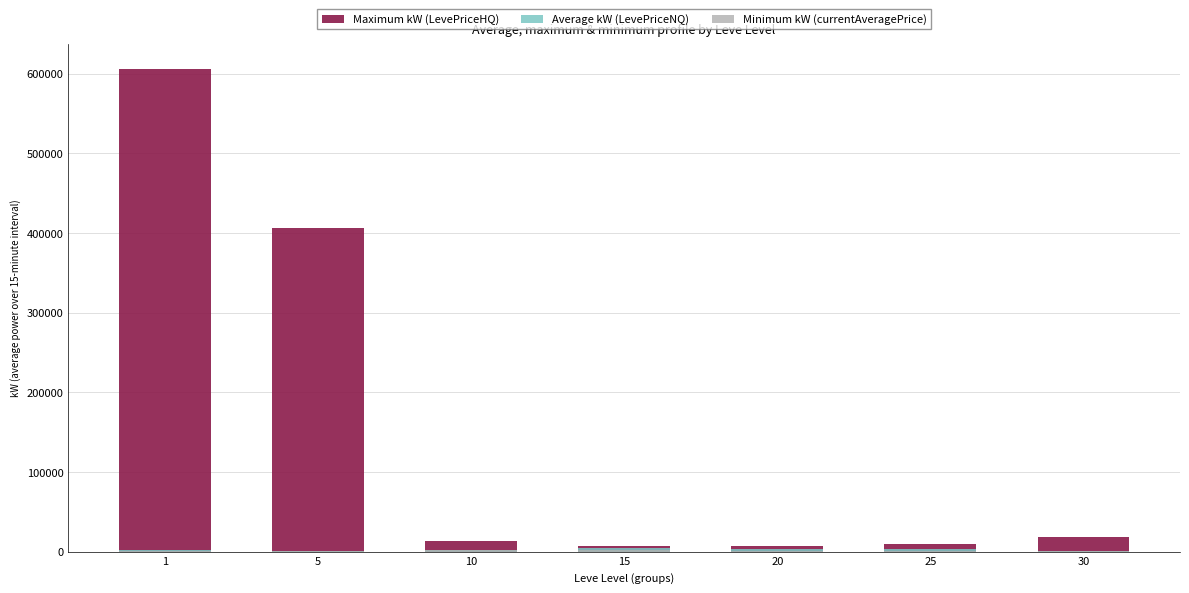

At which category does the chart reach its minimum across all series?

5